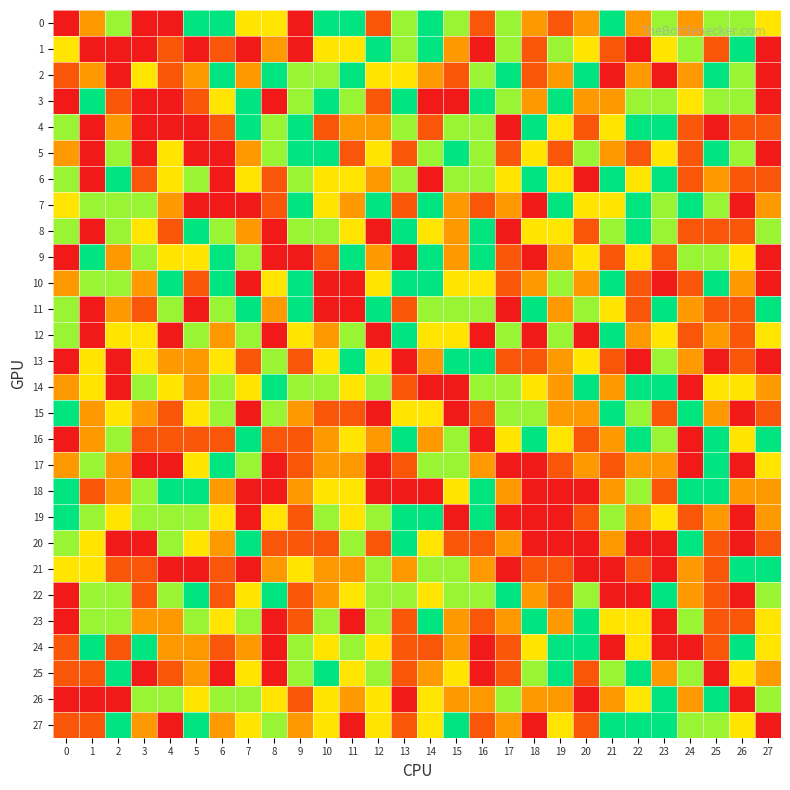

How many series are shown in this chart?

28